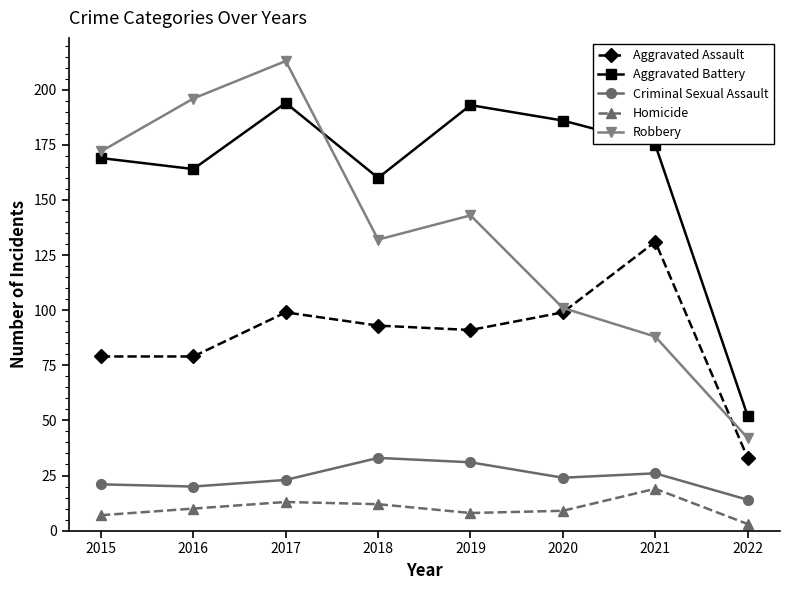

How many data points does each series have?

8